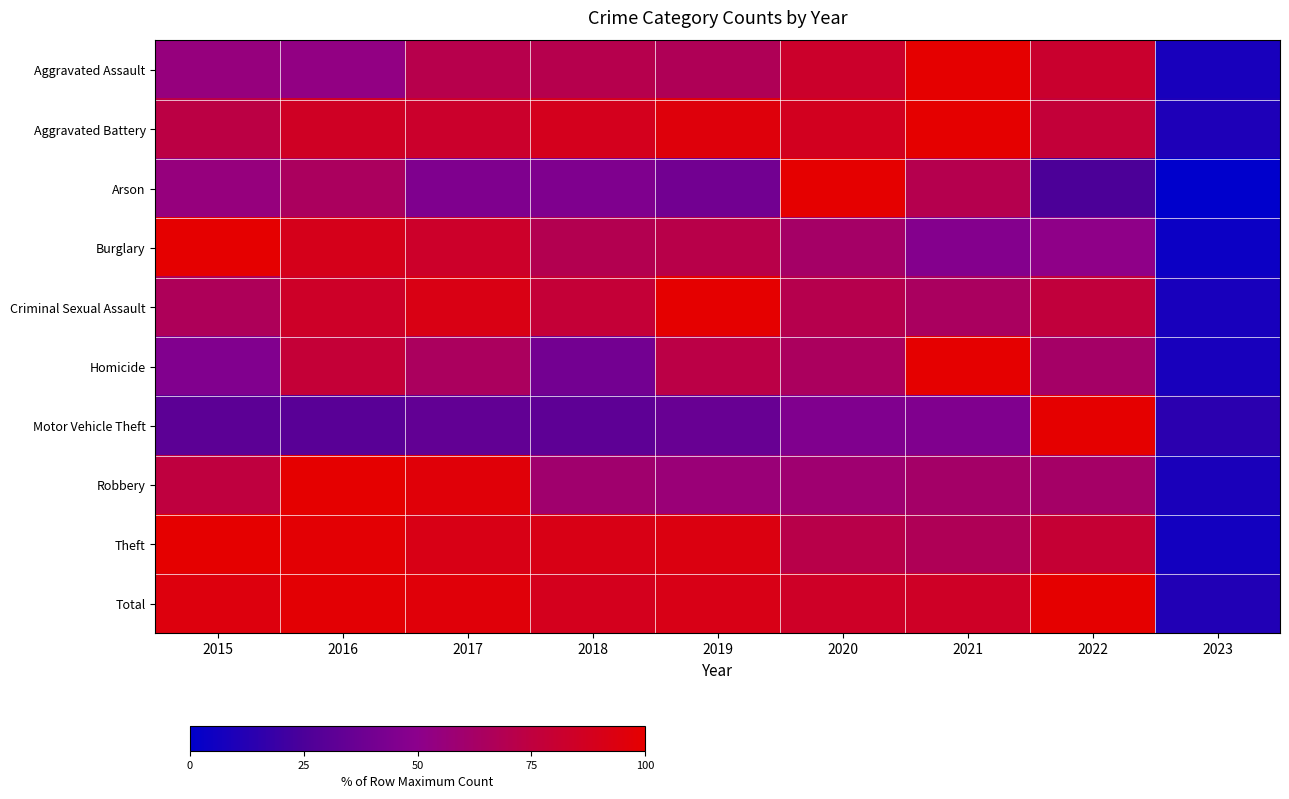

What is the spread (max minus min) of values at 2021?

54.4